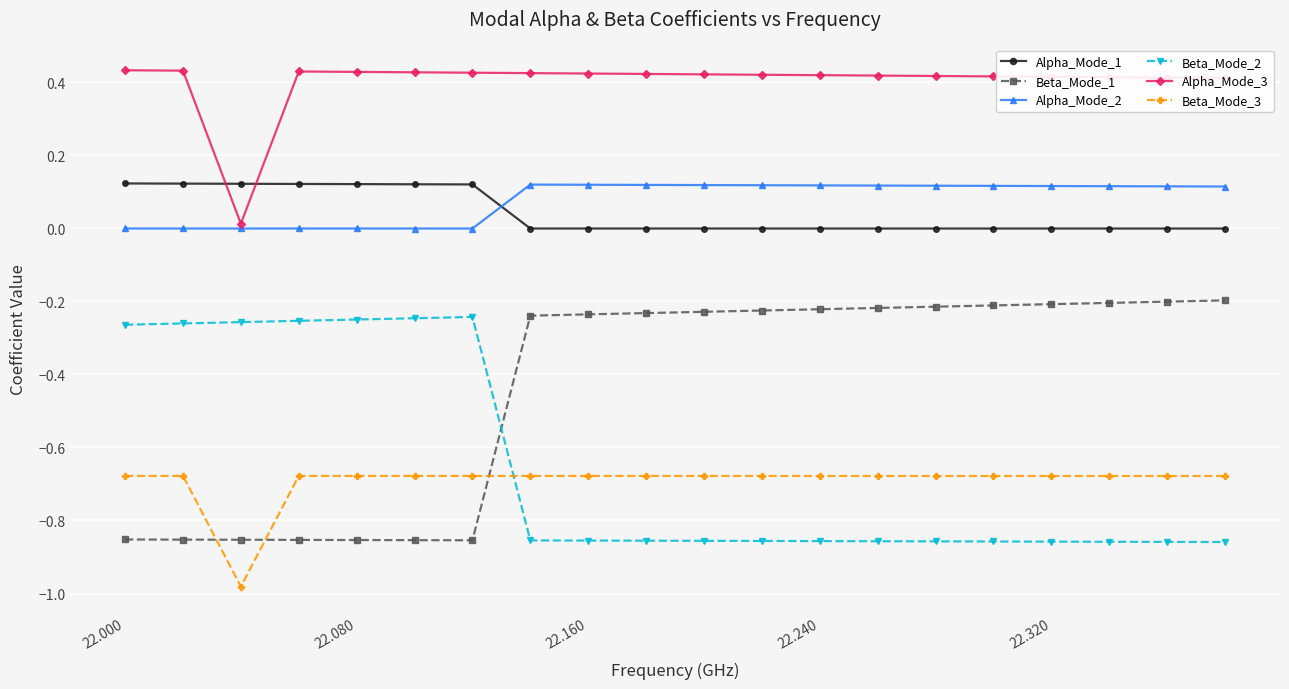

Which series has the largest total across all categories?

Alpha_Mode_3